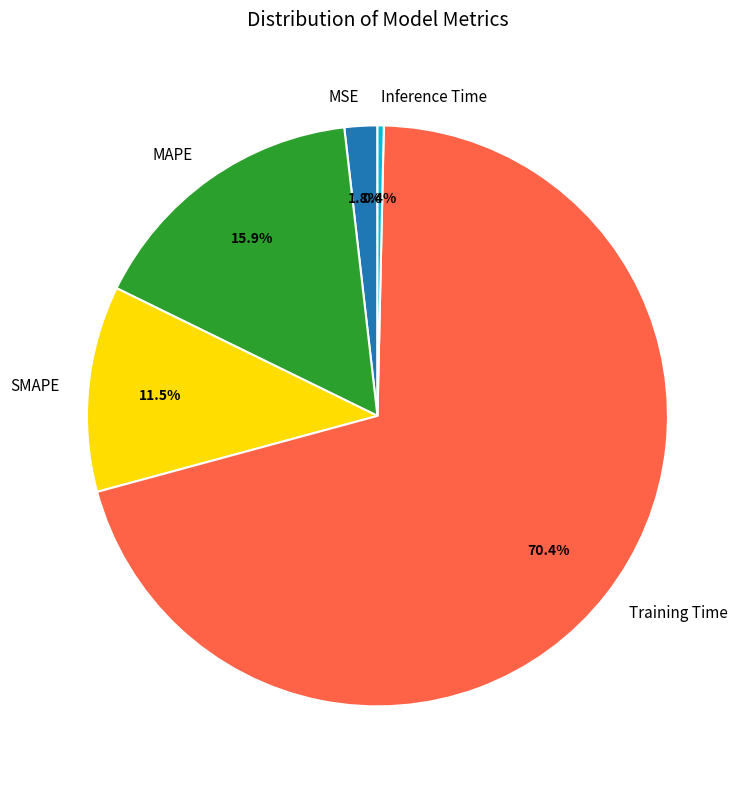

To the nearest percent, what is the difference between the MSE and MAPE slice percentages?

14%